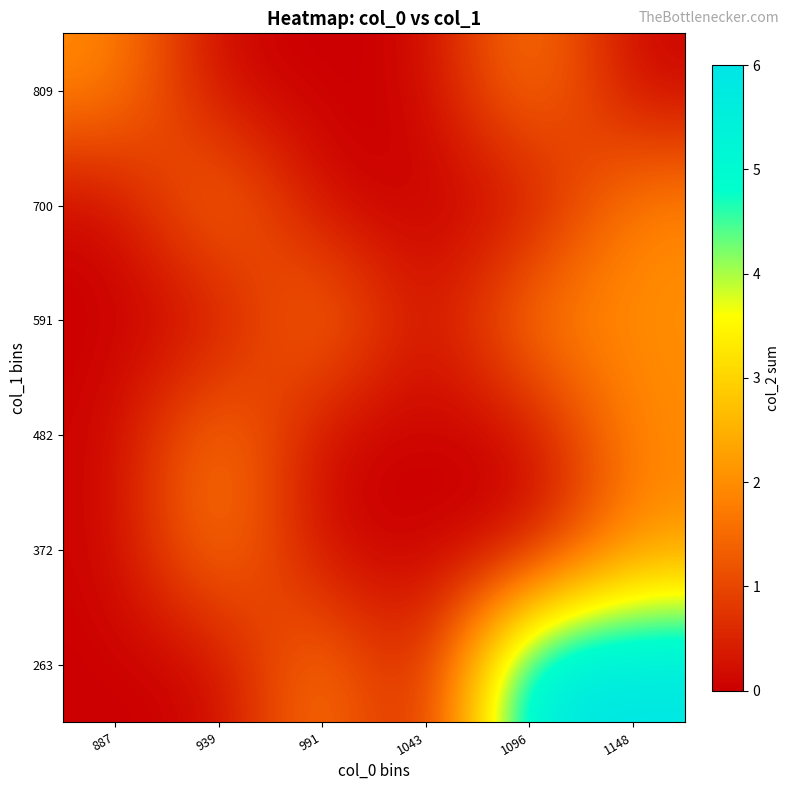

Count the number of categories in the chart.

6